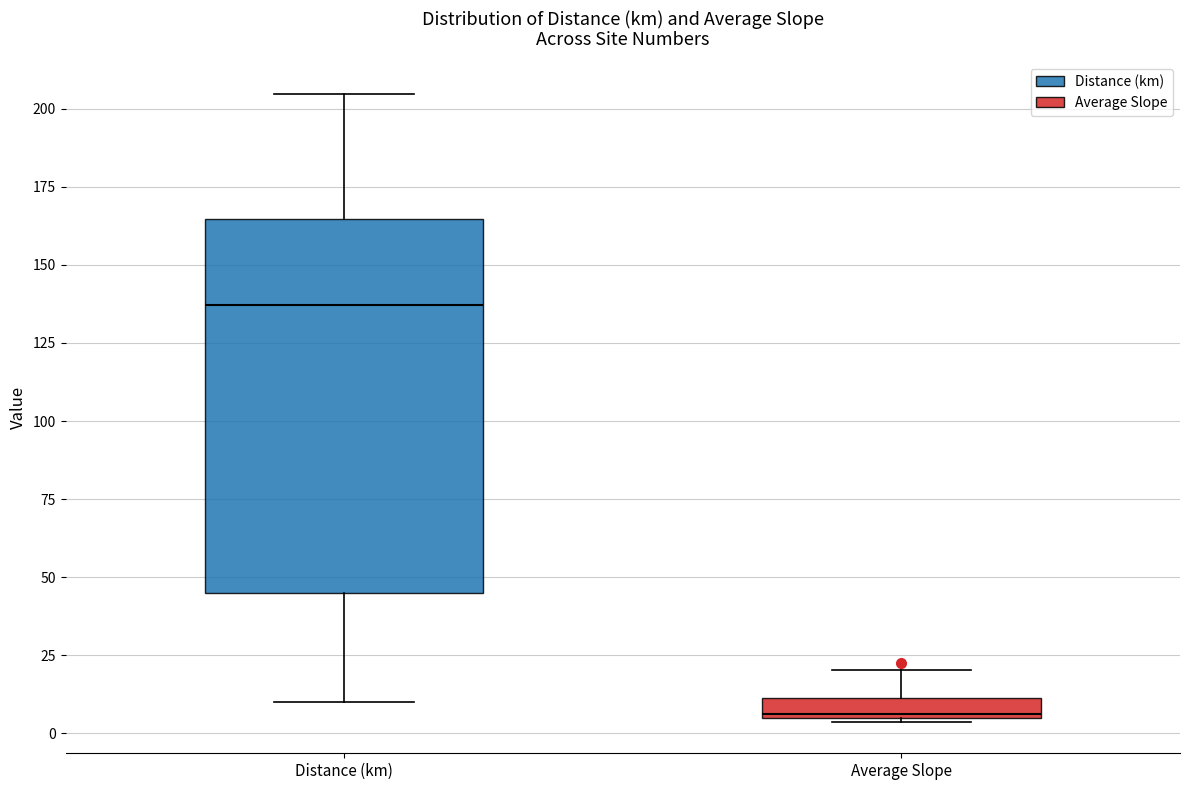

Which box's median line is the lowest?

Average Slope